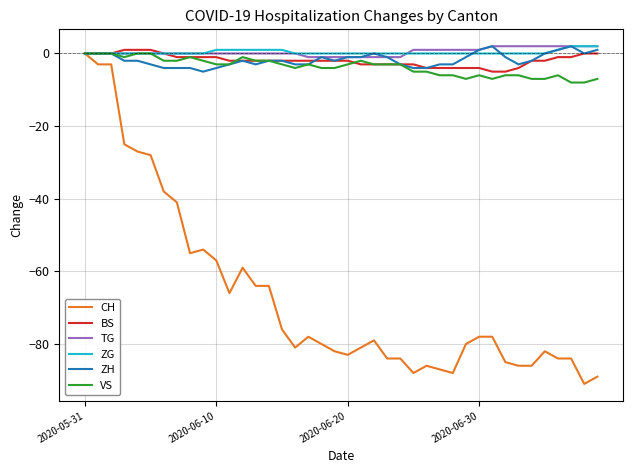

How many categories are shown in the chart?

40